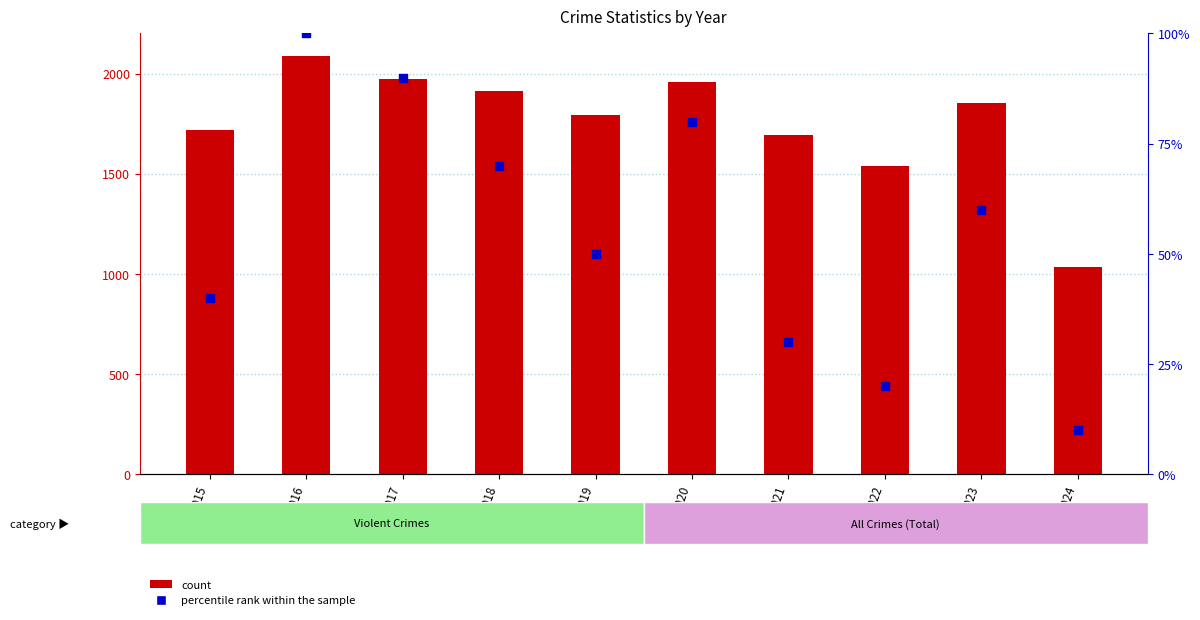

What is the total value across all series at 2020?

2039